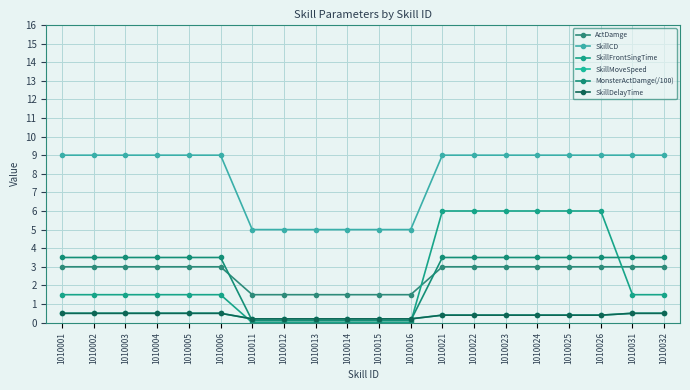

At which label is SkillFrontSingTime closest to 3?

1010001